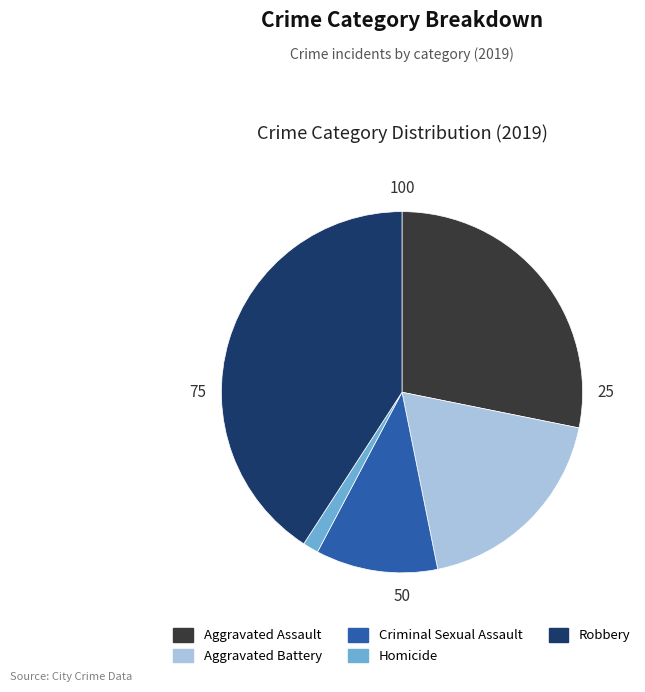

Is it true that Robbery is 41% of the pie?

True